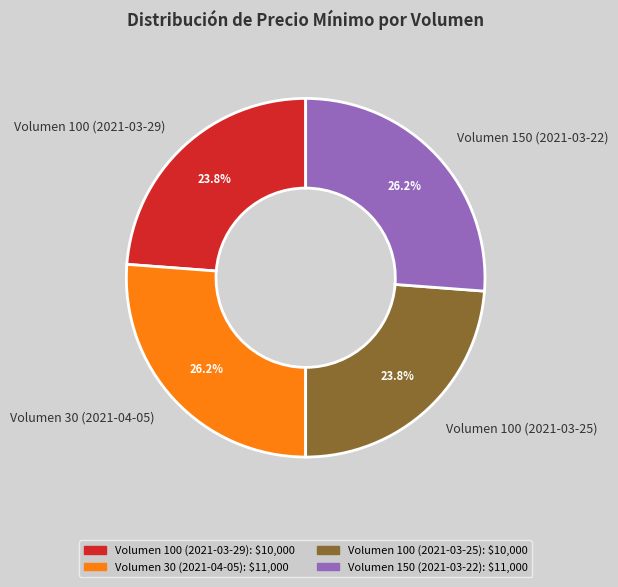

Approximately how many times larger is the value at Volumen 100 (2021-03-29) compared to Volumen 100 (2021-03-25)?

1.0